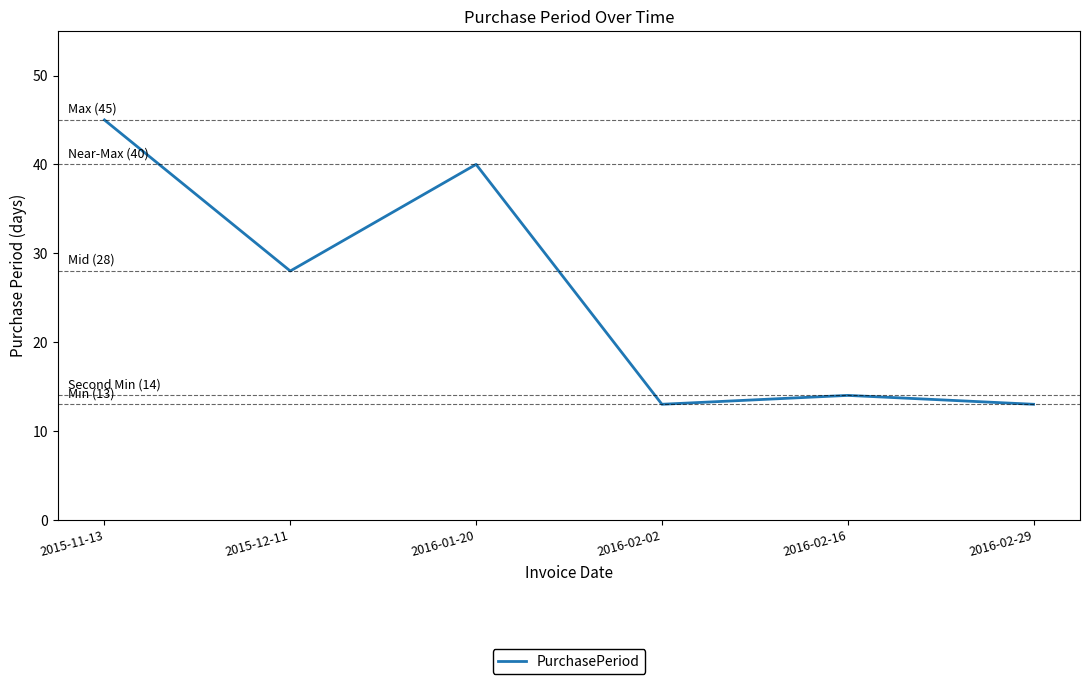

What is the sum of all values?

153